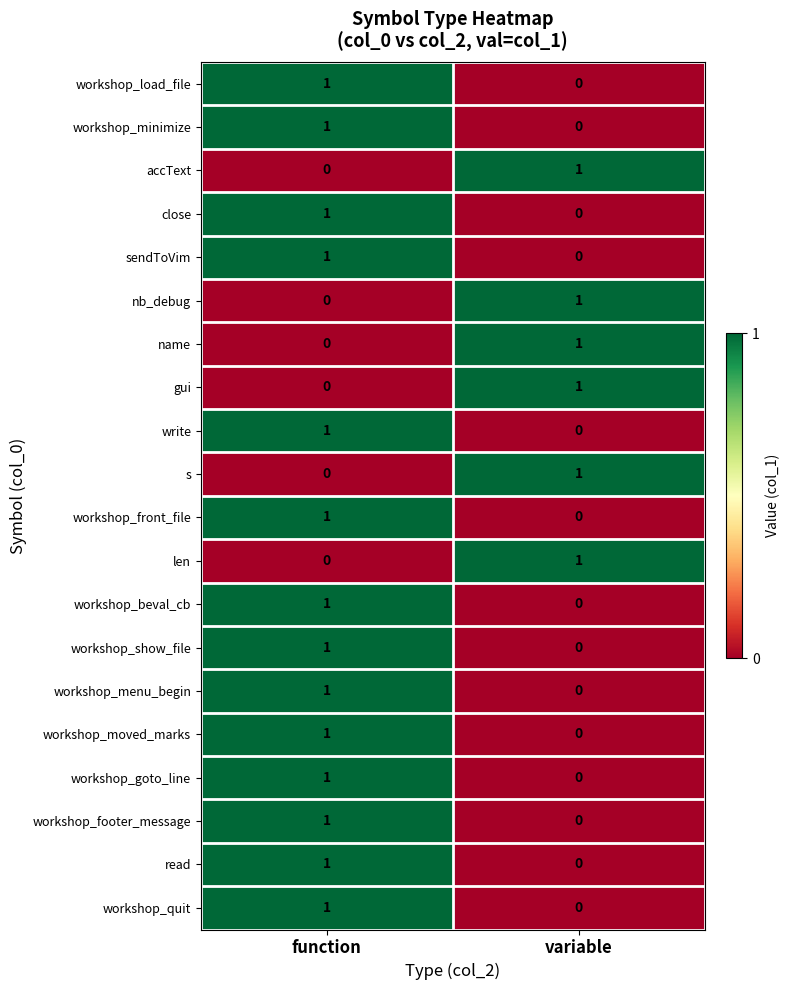

Is the value of workshop_goto_line at variable greater than the value of workshop_moved_marks at function?

No